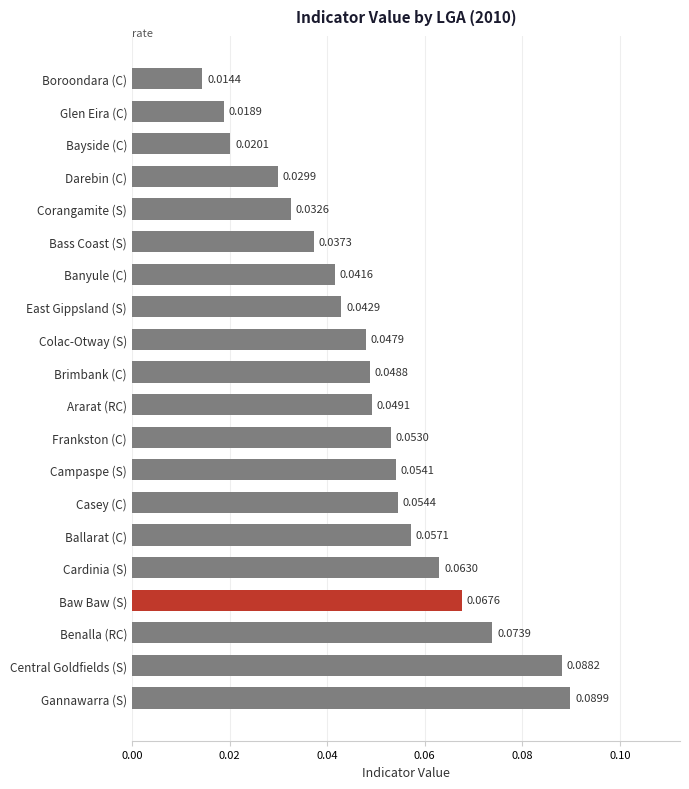

What is the sum of all values?

1.0